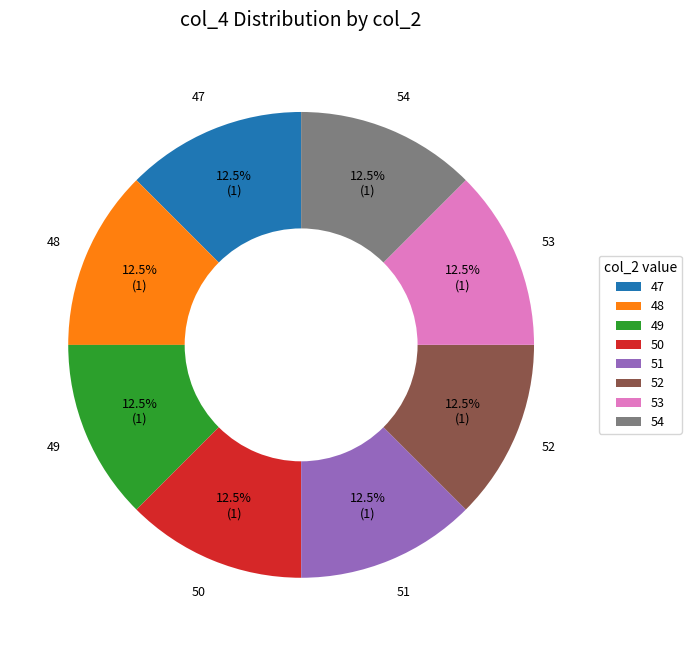

What percentage is NOT represented by 52?

87.5%